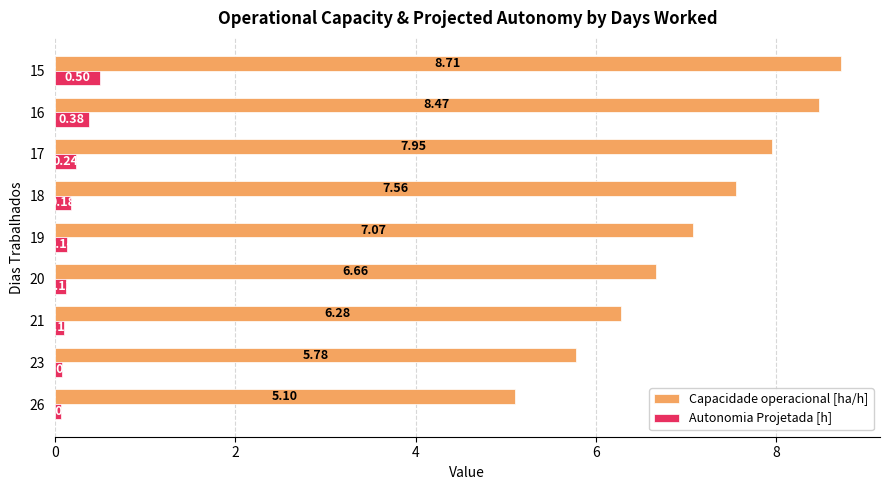

What is the sum of all Capacidade operacional [ha/h] values?

63.6